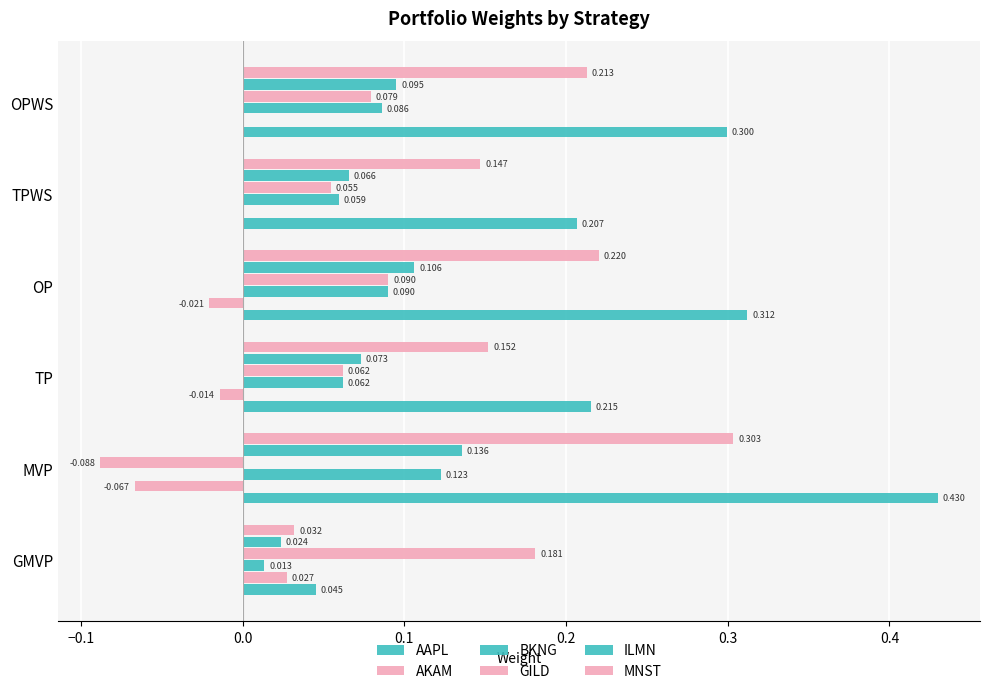

How many data points does each series have?

6